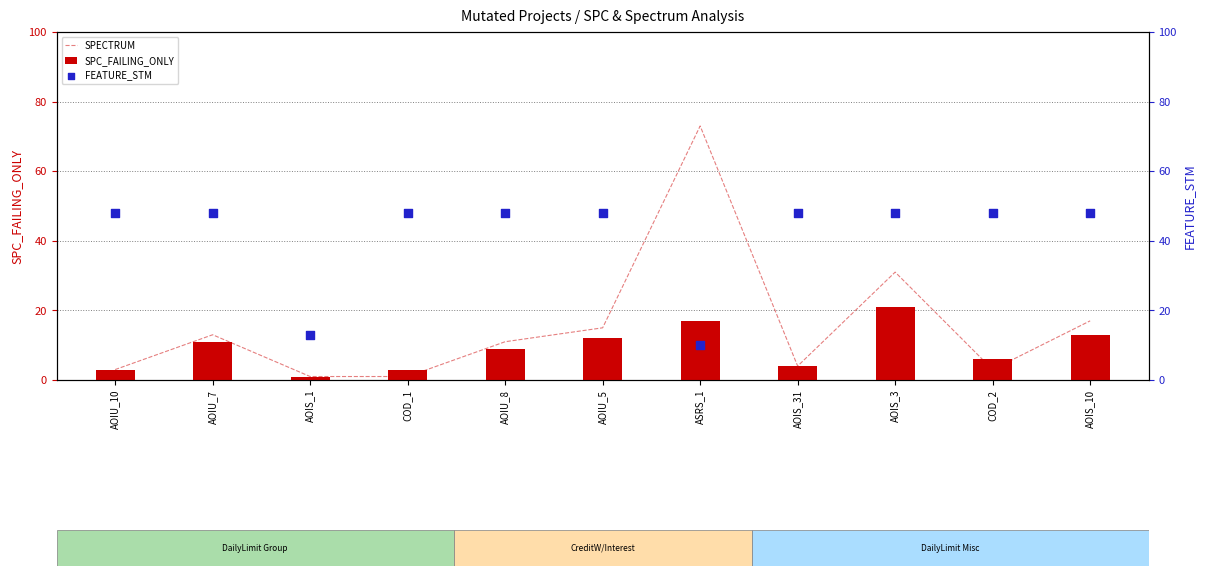

Which series has the widest spread of Y values?

SPECTRUM